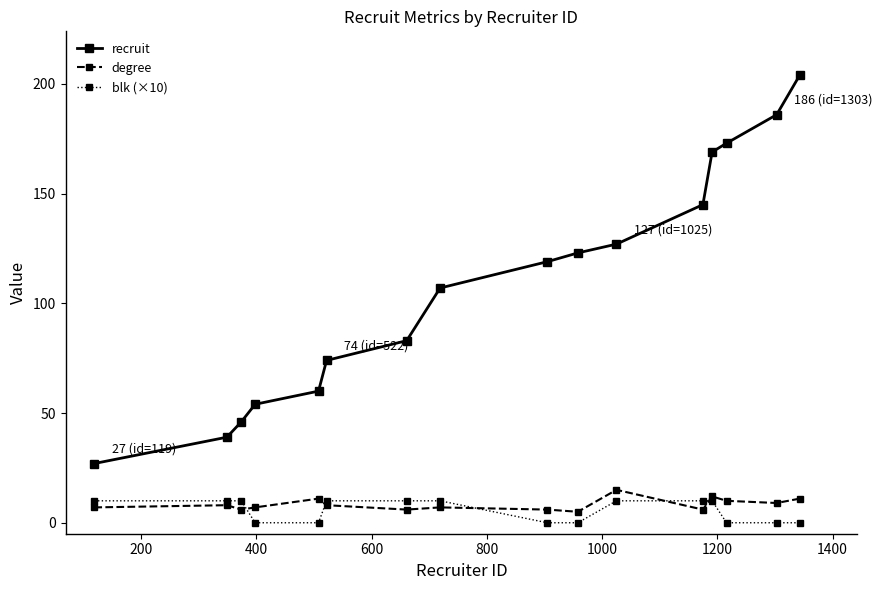

True or false: recruit and blk (×10) cross at least once.

False